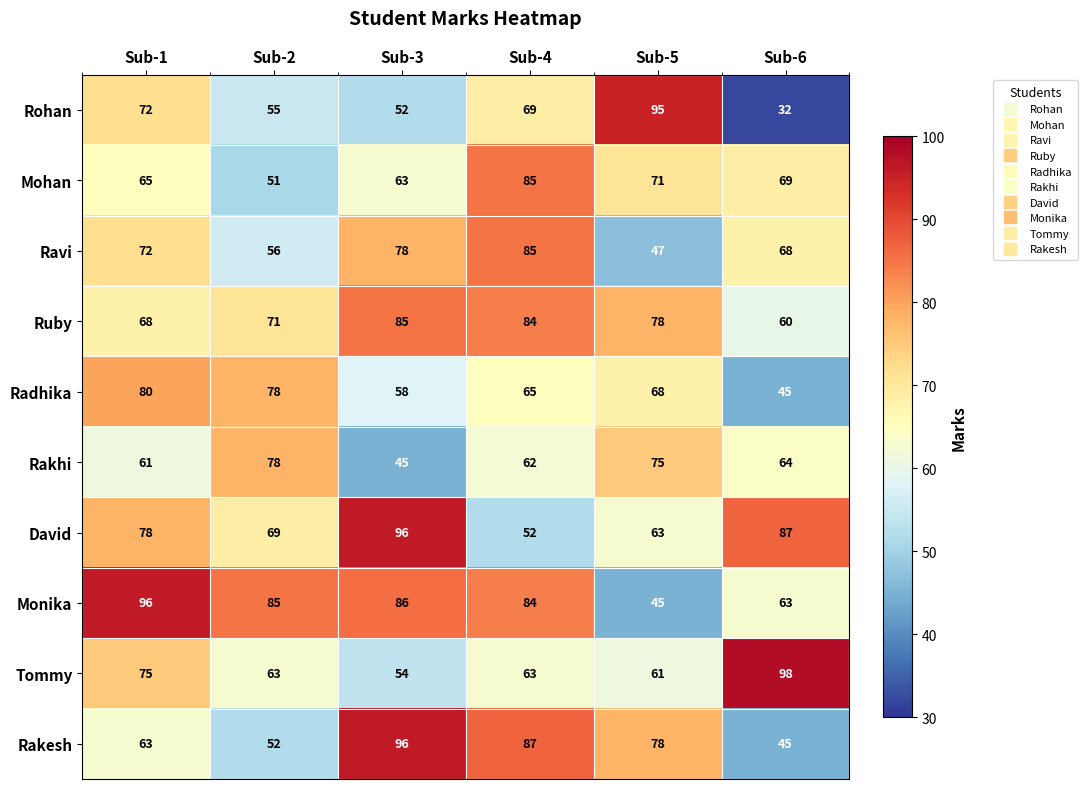

Between Sub-2 and Sub-4, which series saw the biggest shift?

Rakesh